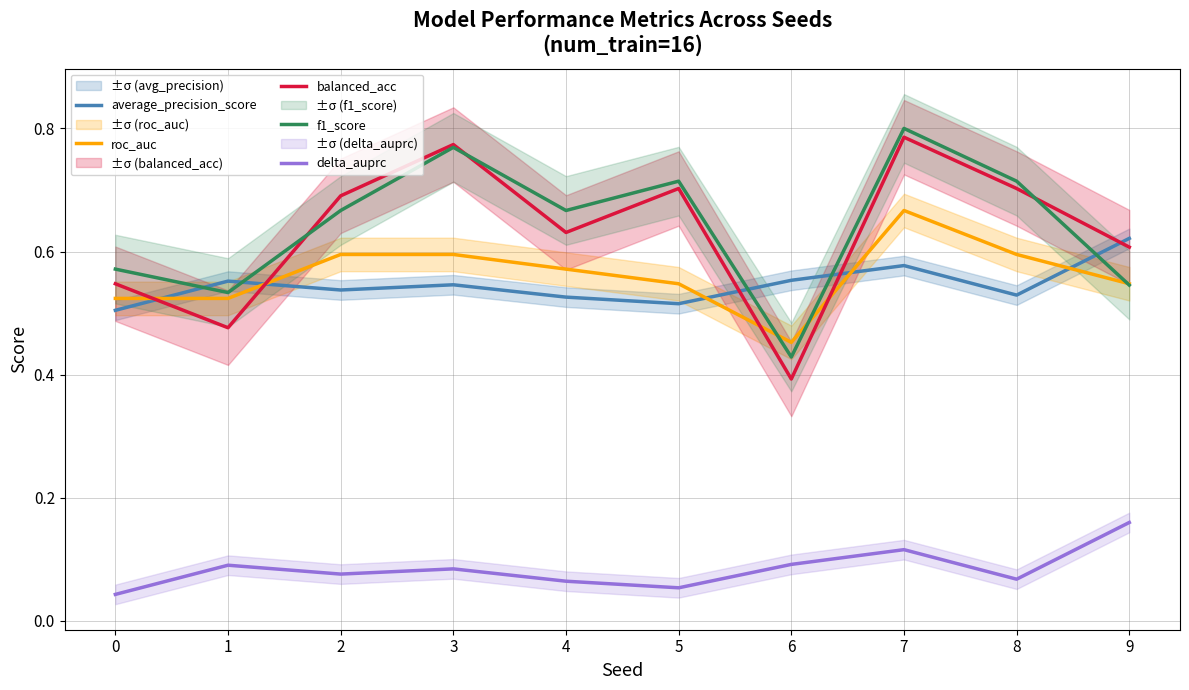

At which category does the chart reach its peak across all series?

7